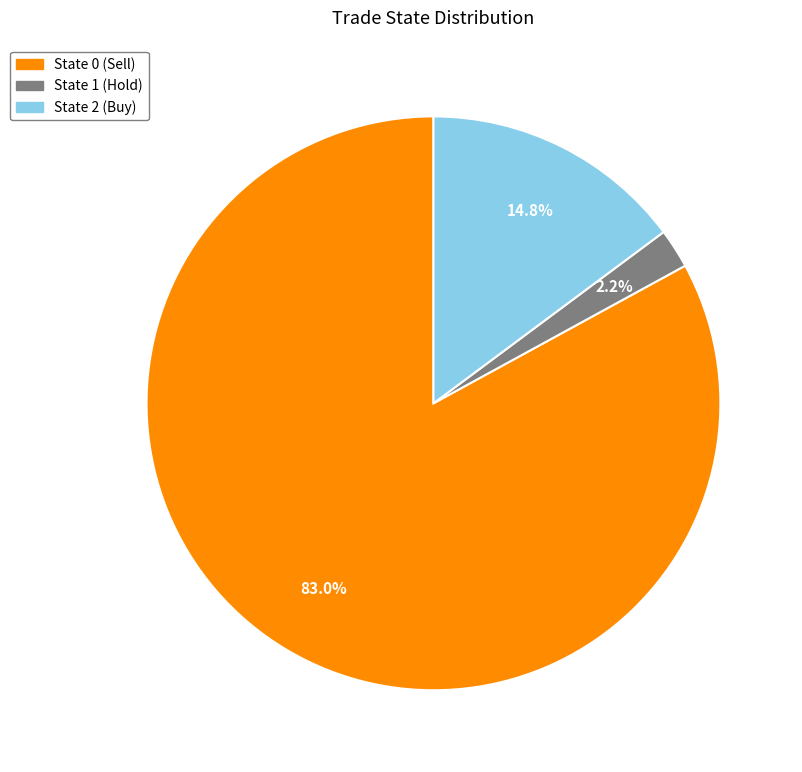

Does any single category account for the majority?

Yes